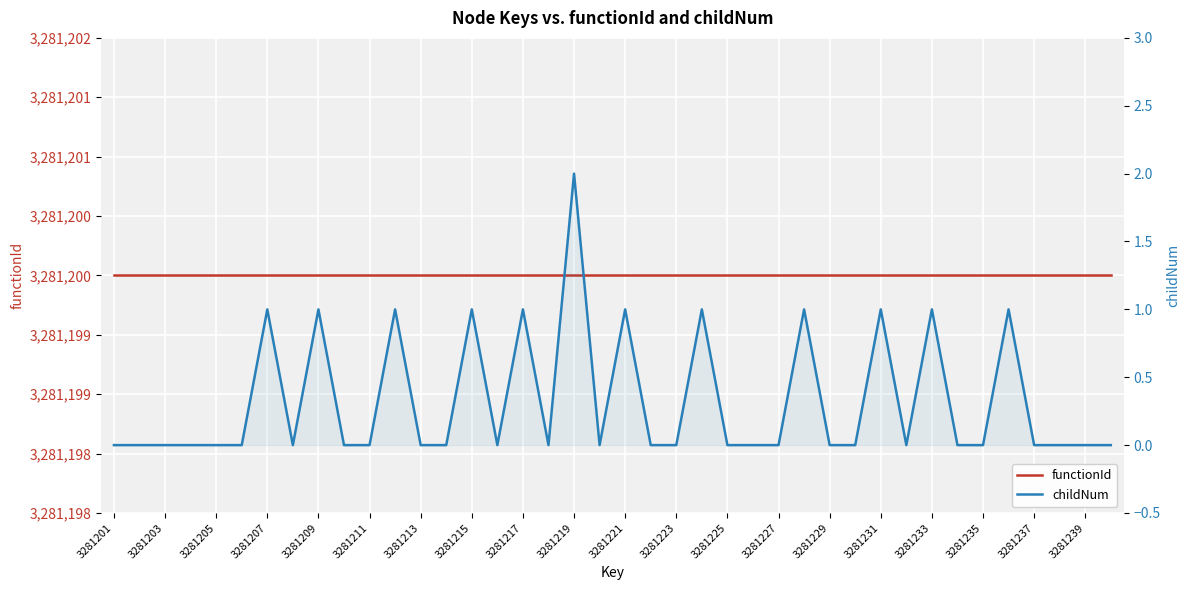

True or false: functionId and childNum cross at least once.

False